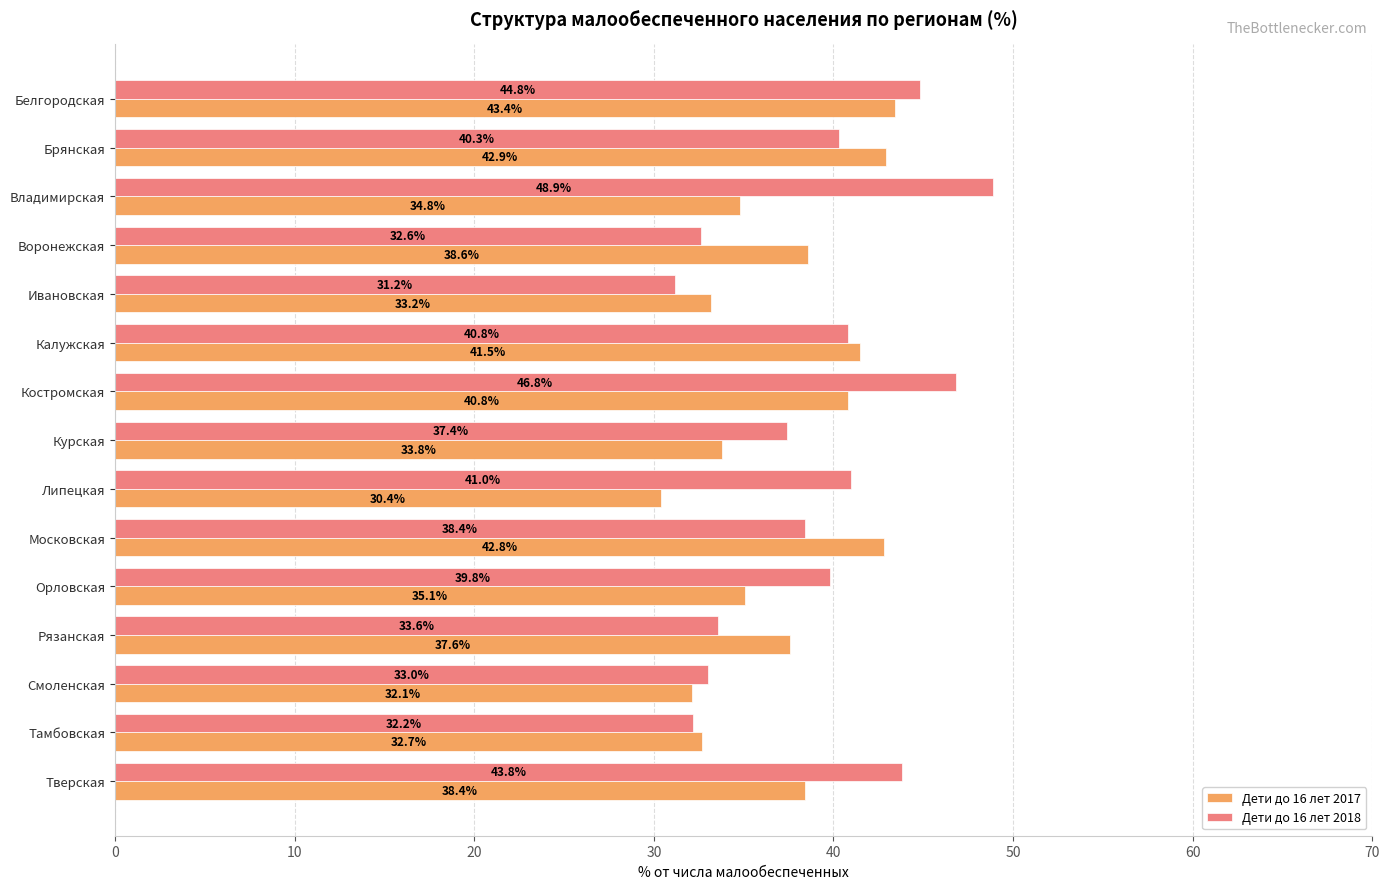

List the labels in order of Дети до 16 лет 2018 value, smallest first.

Ивановская, Тамбовская, Воронежская, Смоленская, Рязанская, Курская, Московская, Орловская, Брянская, Калужская, Липецкая, Тверская, Белгородская, Костромская, Владимирская